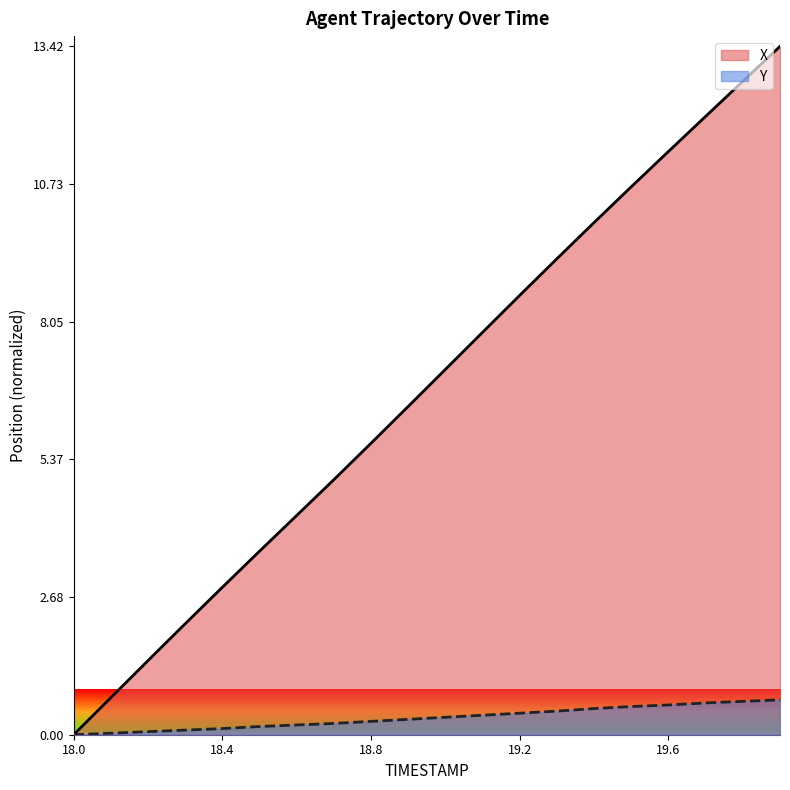

What is the difference between the X values at 18.3 and 19.7?

9.9